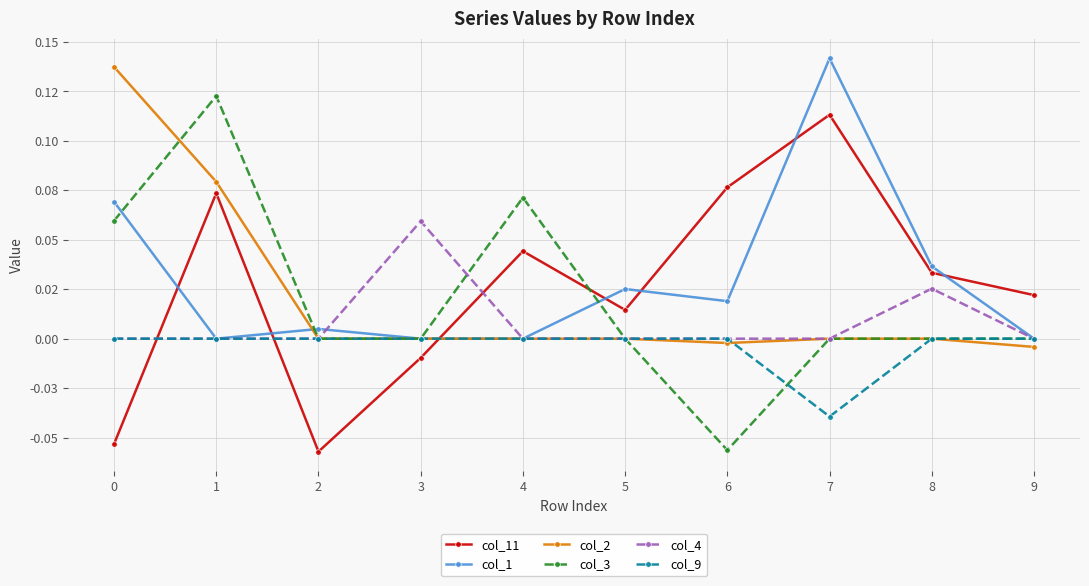

At how many categories does at least one series exceed 0?

10